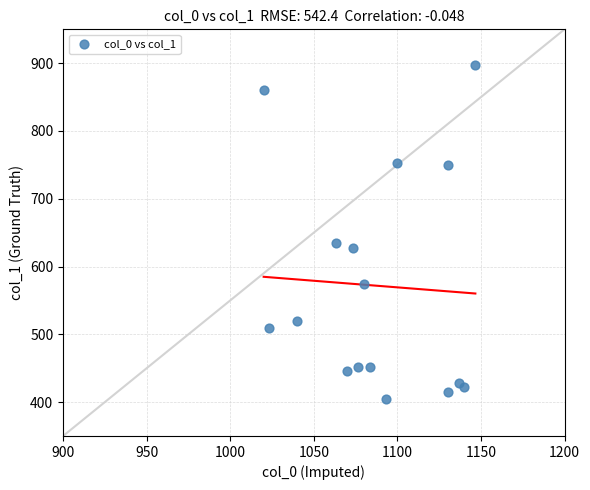

What Y value in the scatter plot is closest to 651?

634.5